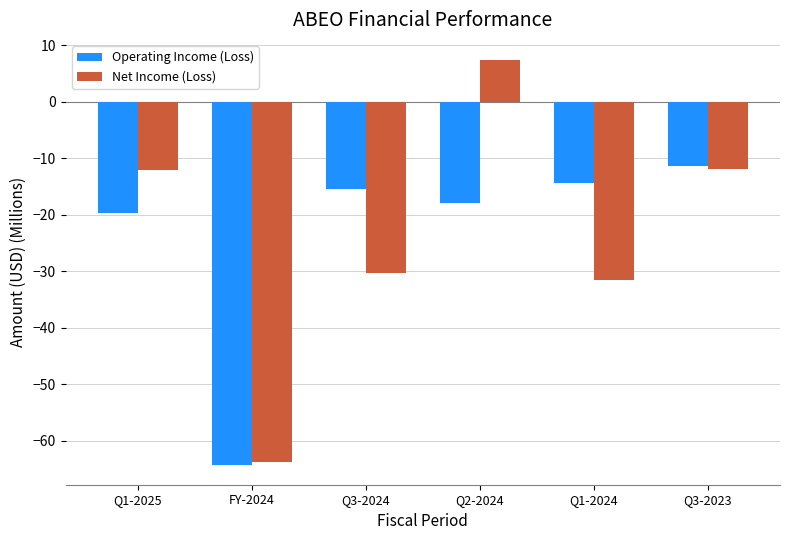

List the series in order of their peak value, lowest first.

Operating Income (Loss), Net Income (Loss)